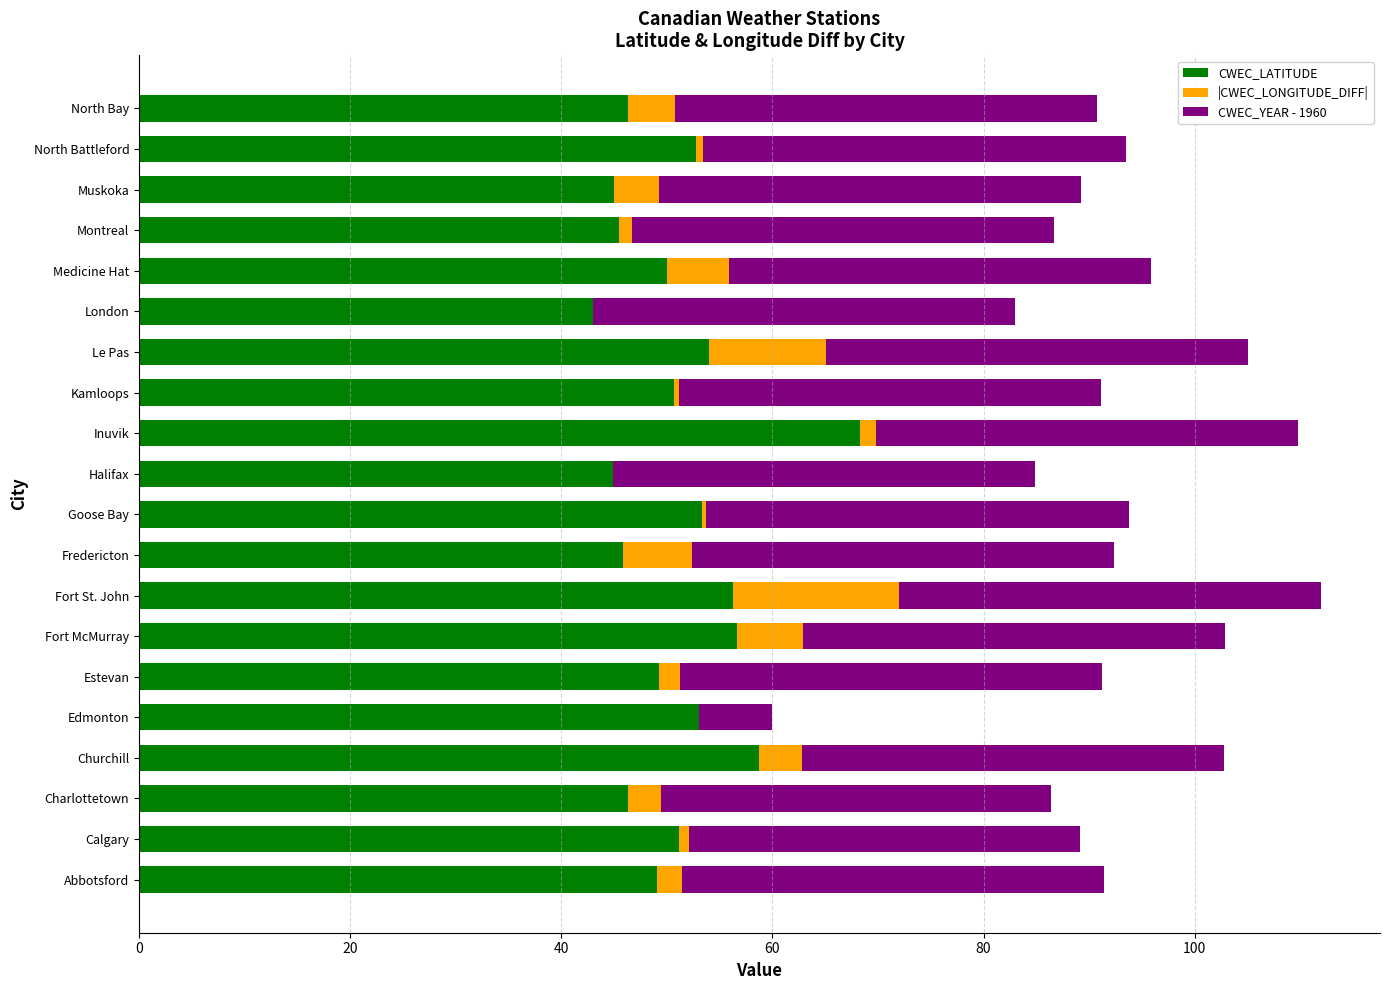

What is the maximum value for CWEC_LATITUDE?

68.3